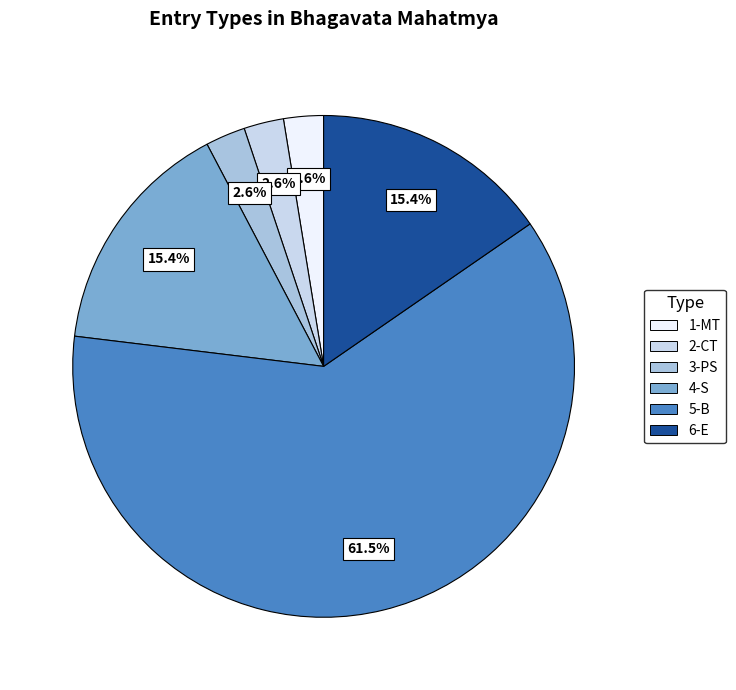

To the nearest percent, what is the combined percentage of 3-PS and 2-CT?

5%